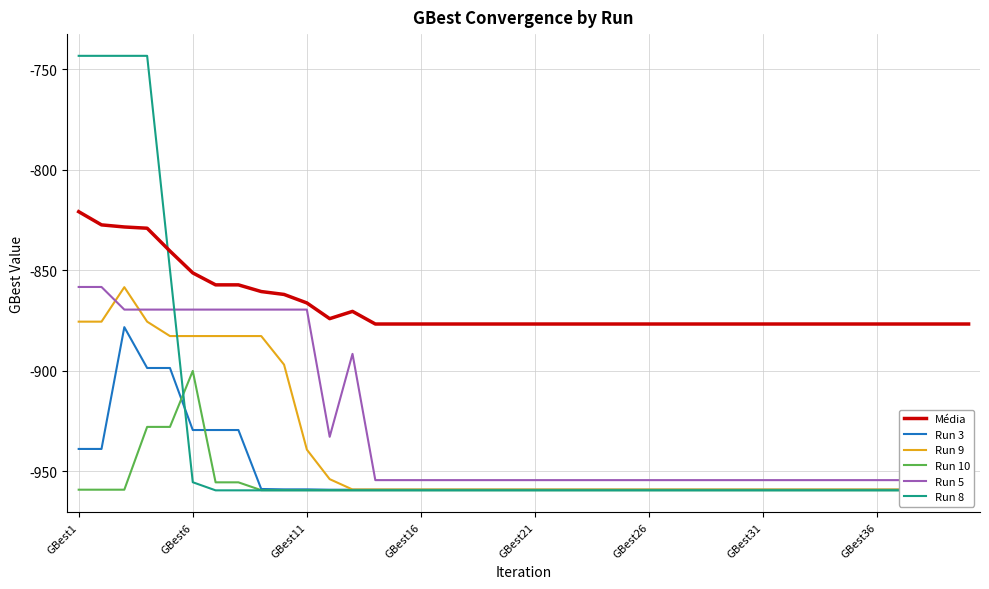

Which series has the largest total across all categories?

Média